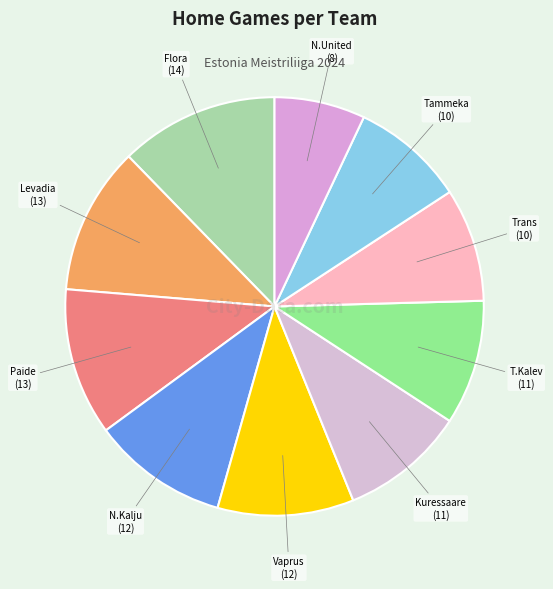

Is there a majority slice in this chart?

No